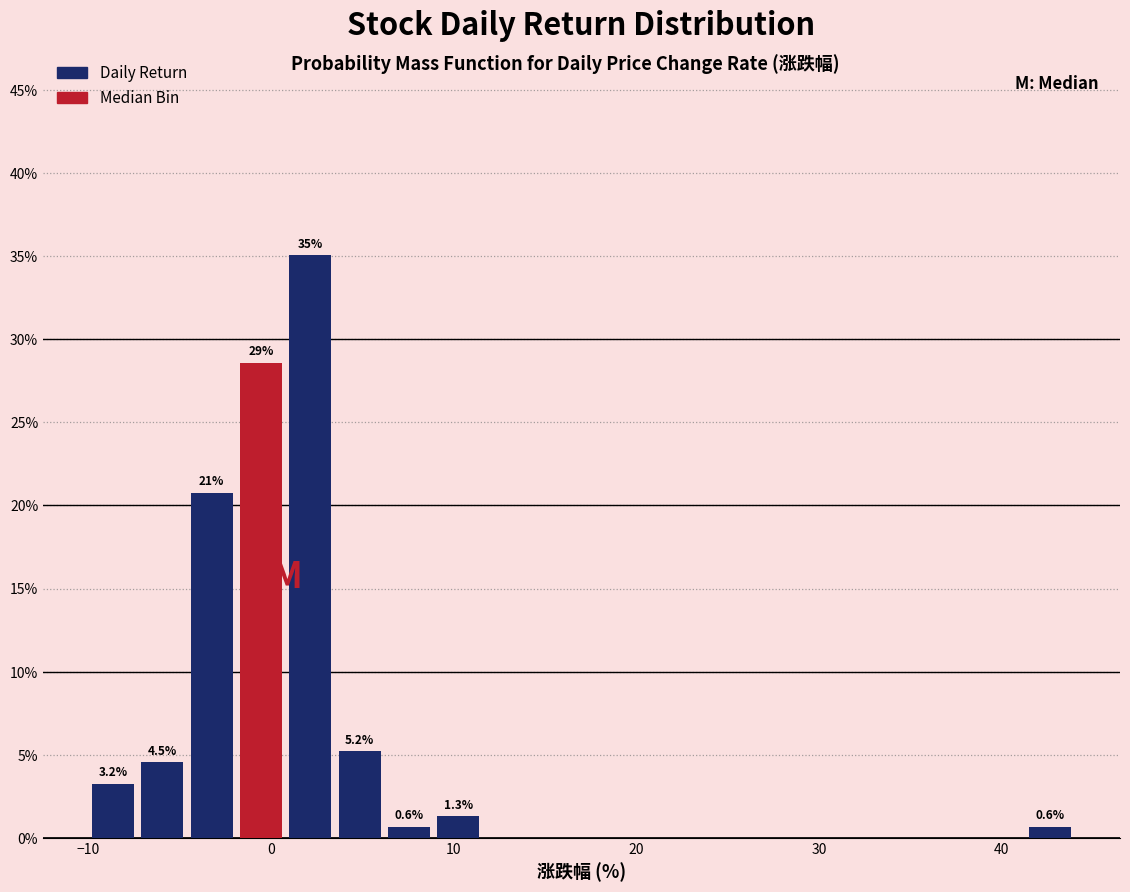

Read against the x-axis, roughly where is the centre of the tallest bar?

2